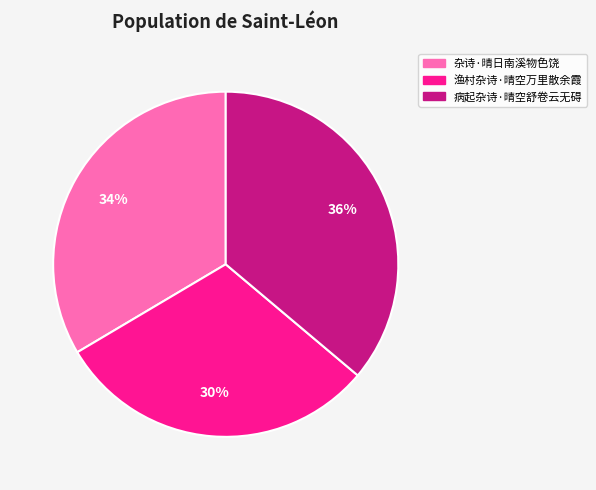

Count the number of slices in the pie.

3